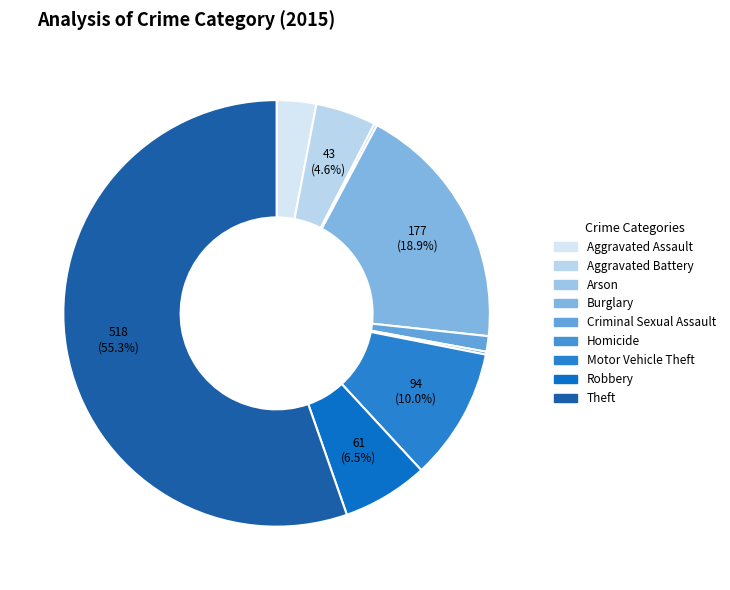

To the nearest percent, what percentage of the pie is Burglary?

19%